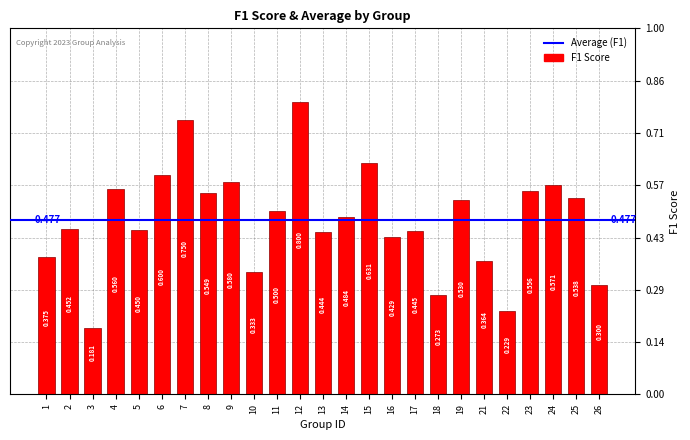

What is the value of the 22nd bar from the left?

0.6